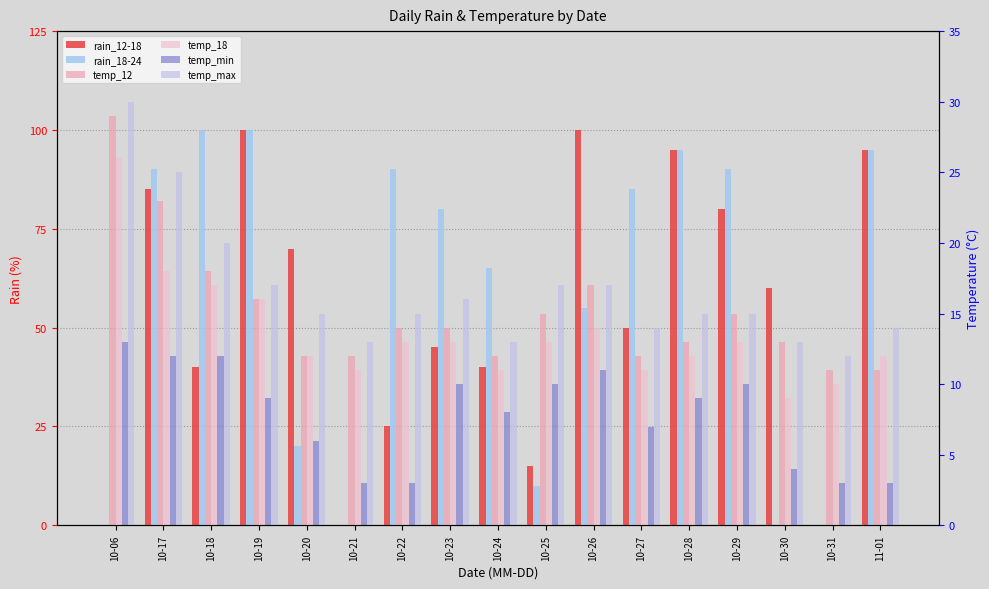

Which series has the widest spread of values?

rain_12-18